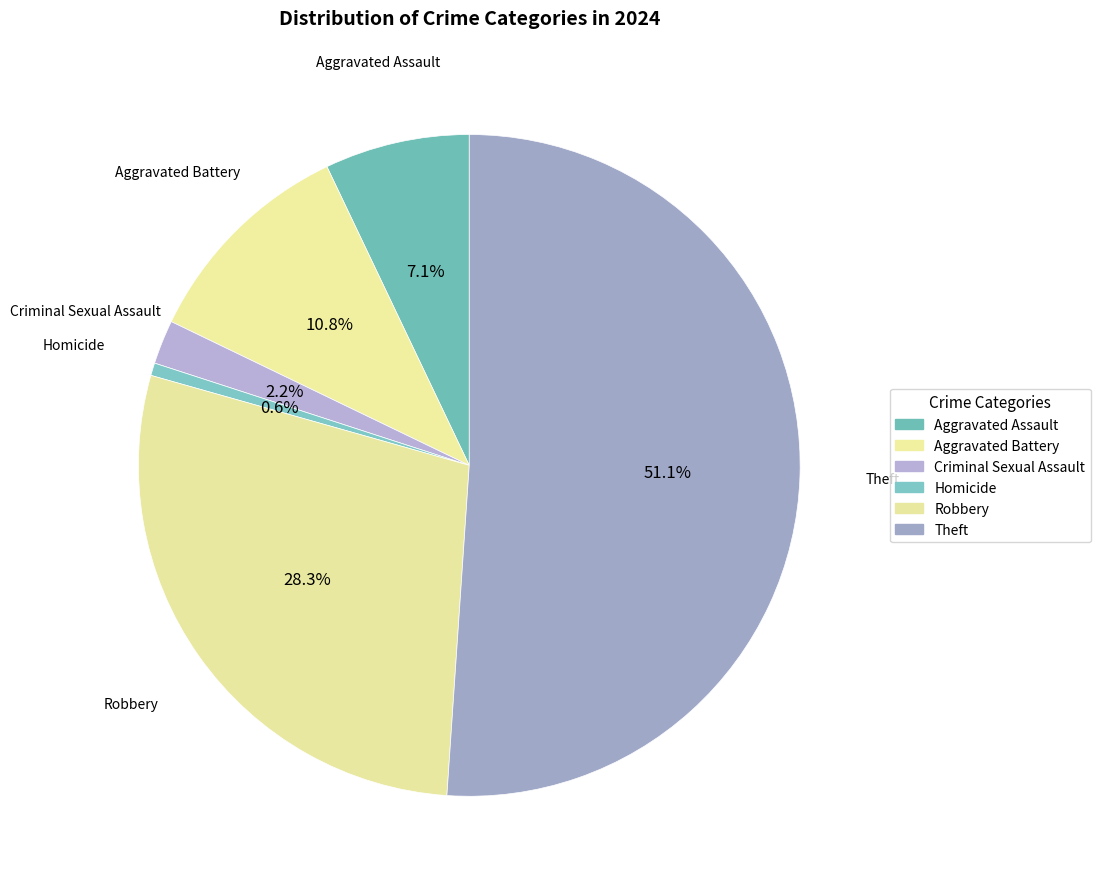

What percentage is the Criminal Sexual Assault slice, to the nearest percent?

2%